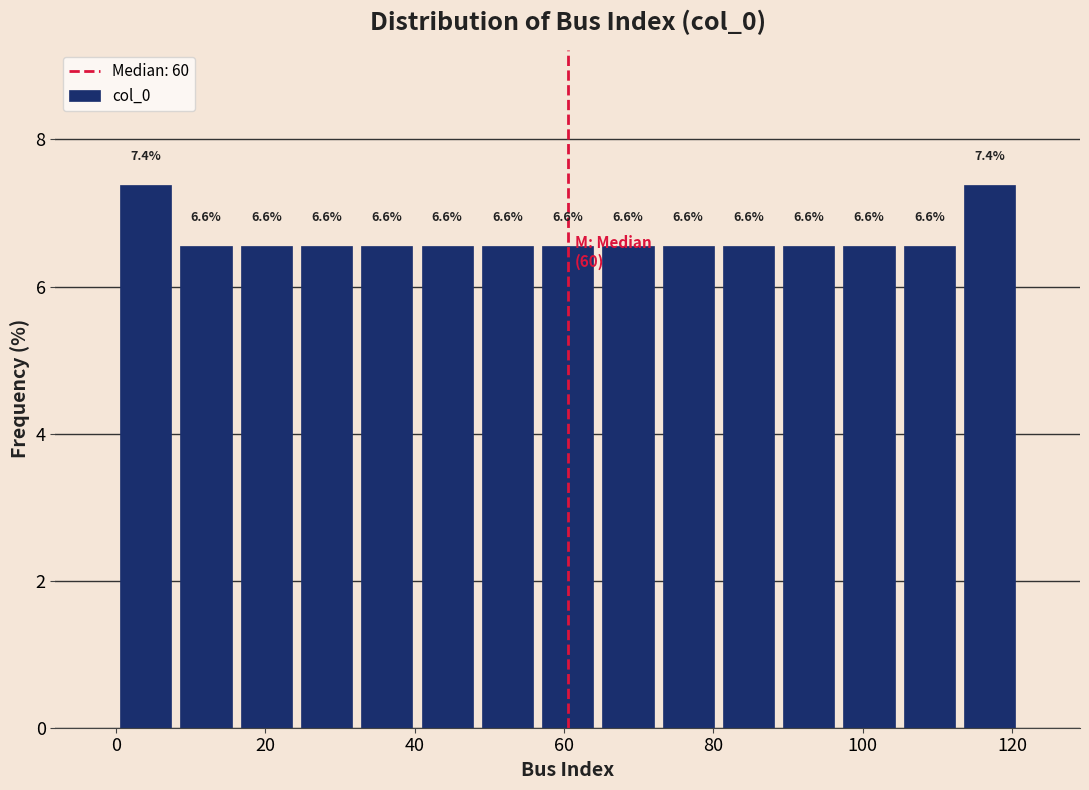

Reading left to right, list every bar in this chart as the range it spans on the x-axis followed by its height. The bar edges are not printed on the chart, so give them approximately, as read against the axis.

0 to 8: 7.4
8 to 16: 6.6
16 to 24: 6.6
24 to 32: 6.6
32 to 40: 6.6
40 to 48: 6.6
48 to 56: 6.6
56 to 64: 6.6
64 to 72: 6.6
72 to 80: 6.6
80 to 88: 6.6
88 to 96: 6.6
96 to 104: 6.6
104 to 112: 6.6
112 to 122: 7.4